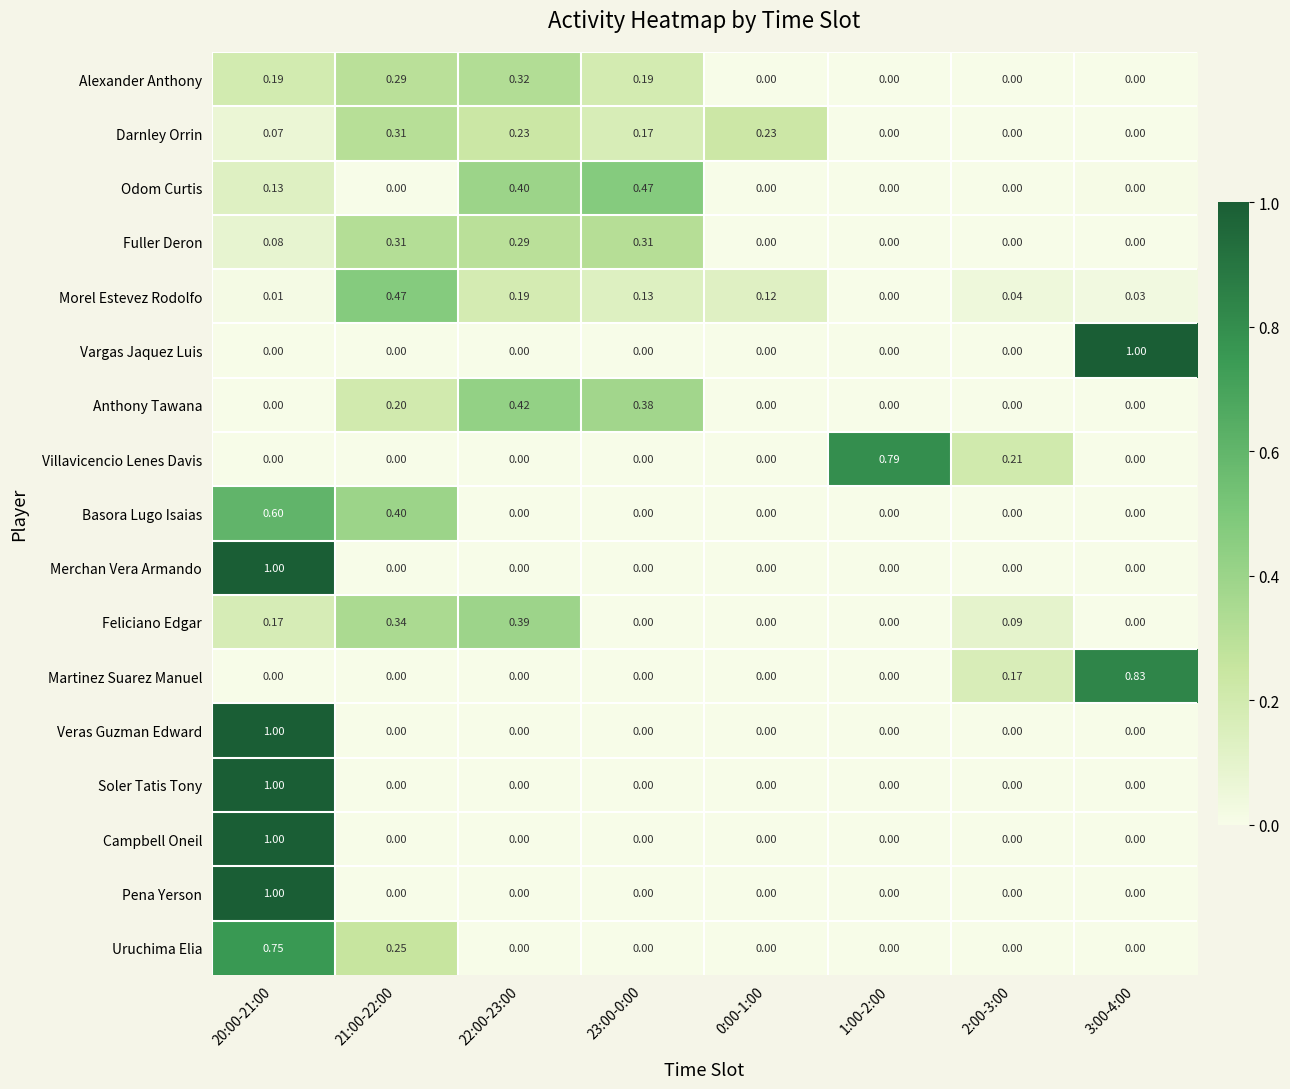

Is the value of Pena Yerson at 1:00-2:00 greater than the value of Basora Lugo Isaias at 21:00-22:00?

No